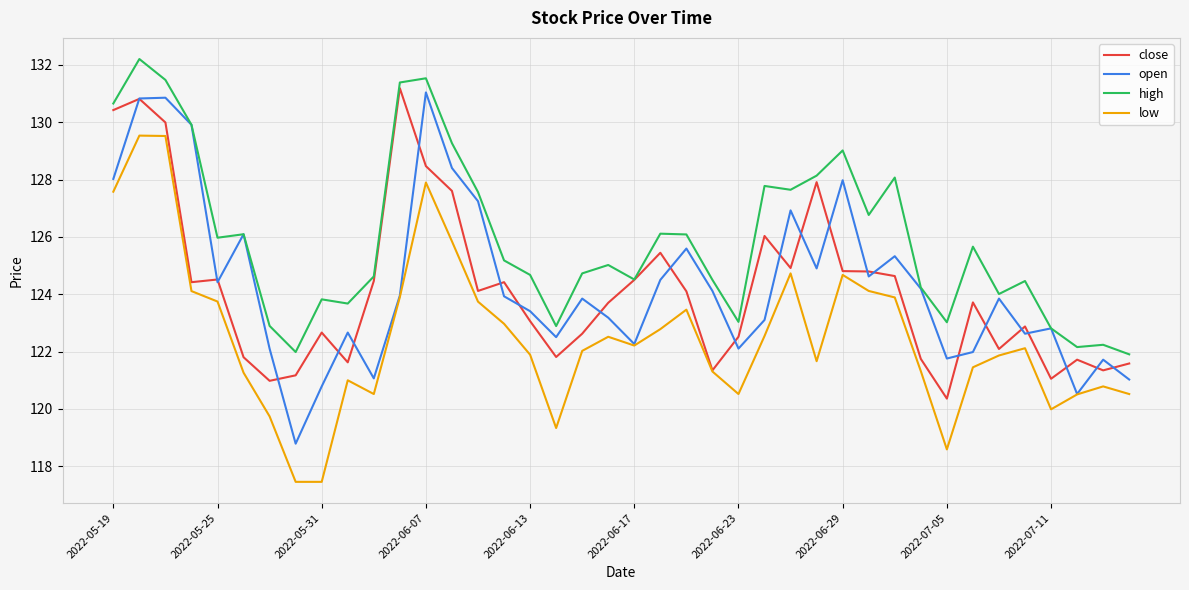

What is the minimum value shown in the chart?

117.5